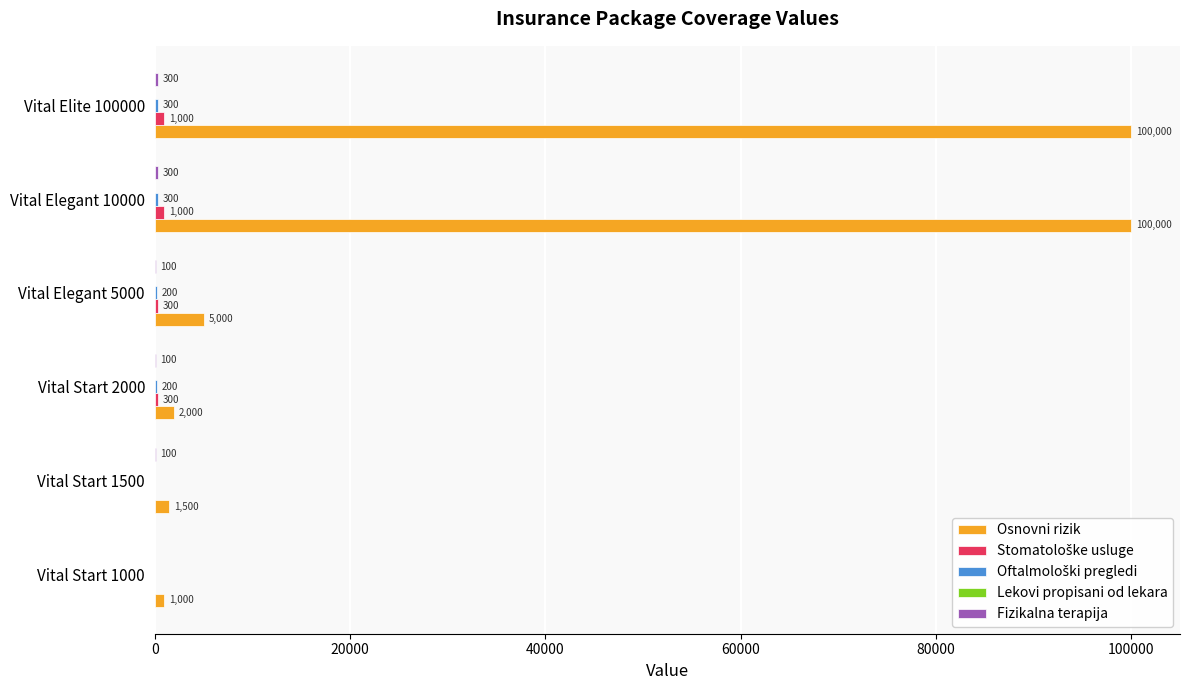

What is the sum of all Osnovni rizik values?

209500